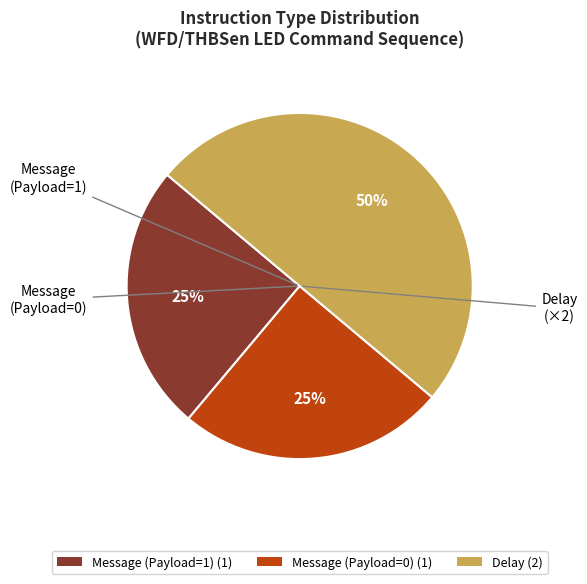

Between Delay (2) and Message (Payload=0) (1), which is larger?

Delay (2)